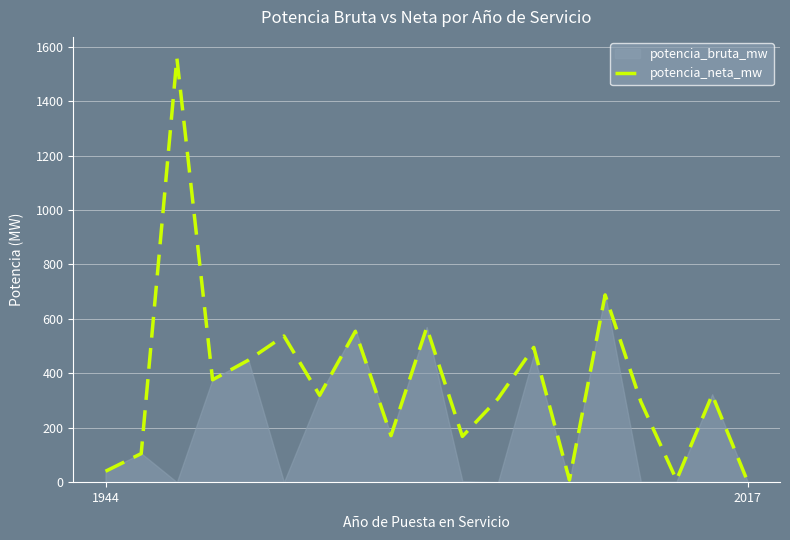

Between 2 and 14, which is larger?

2